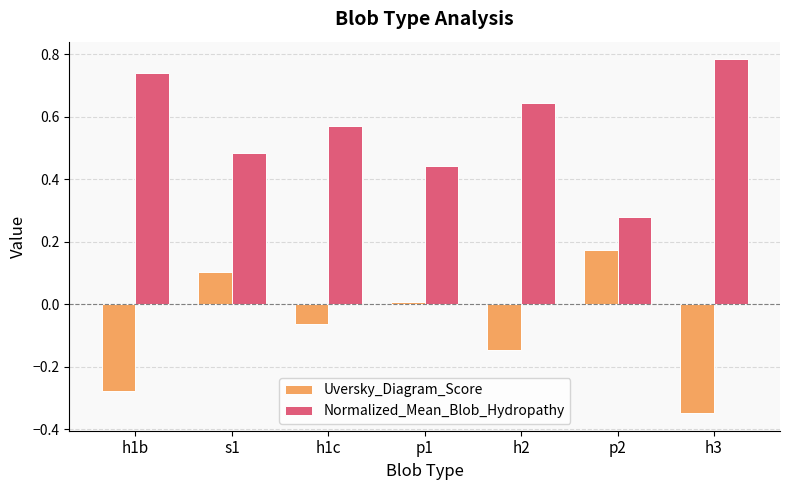

List the series in order of their peak value, highest first.

Normalized_Mean_Blob_Hydropathy, Uversky_Diagram_Score